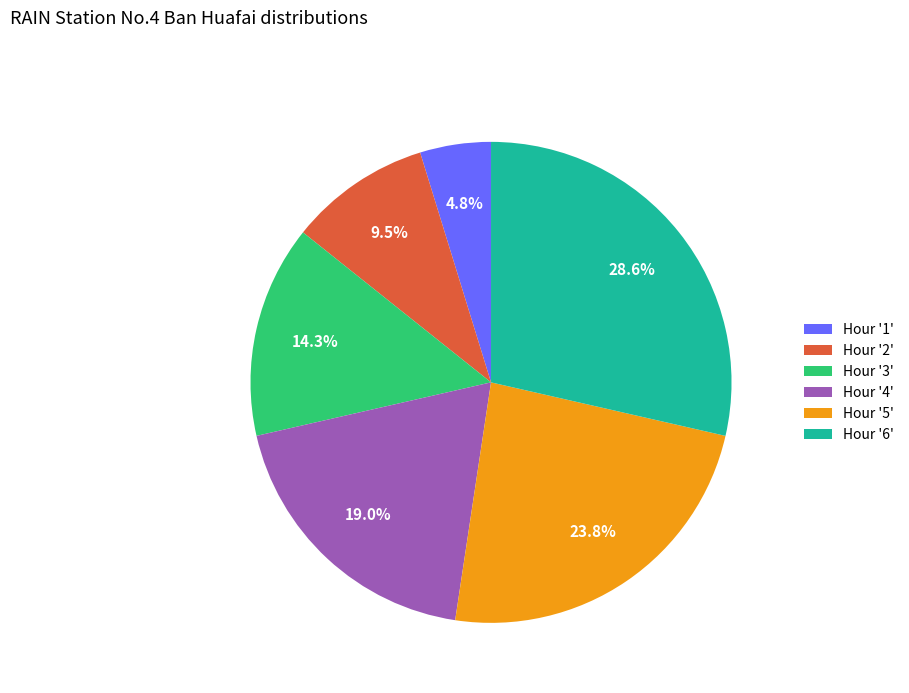

How many segments does this pie chart have?

6